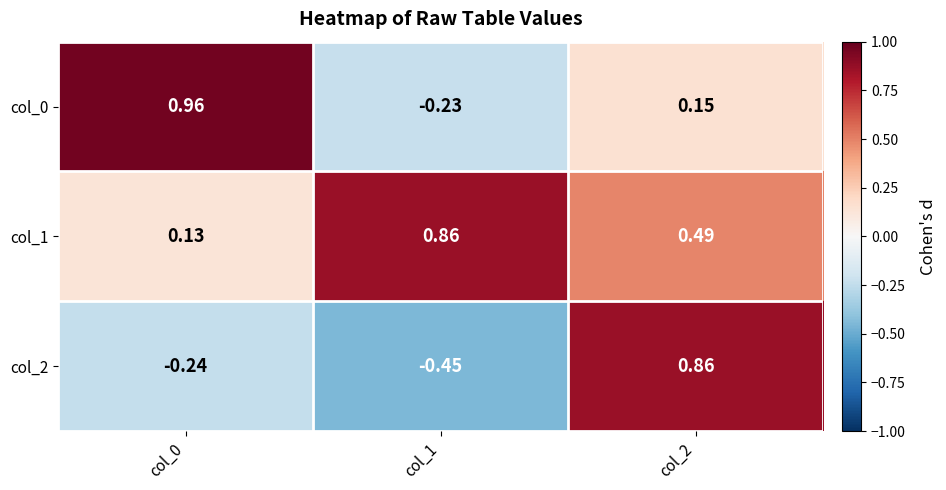

At how many categories does at least one series exceed 0?

3